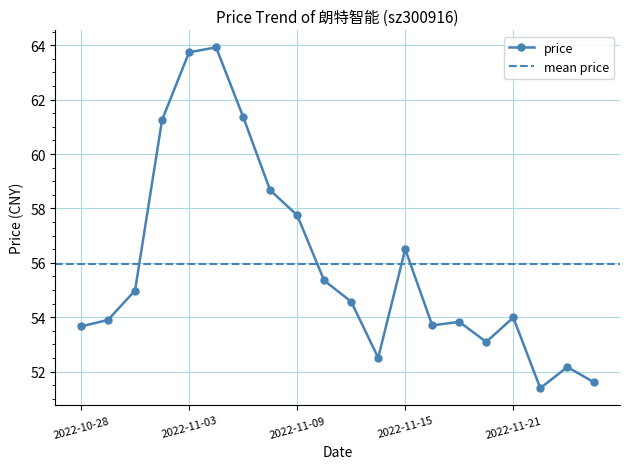

What is the label of the 20th point from the left?

2022-11-24